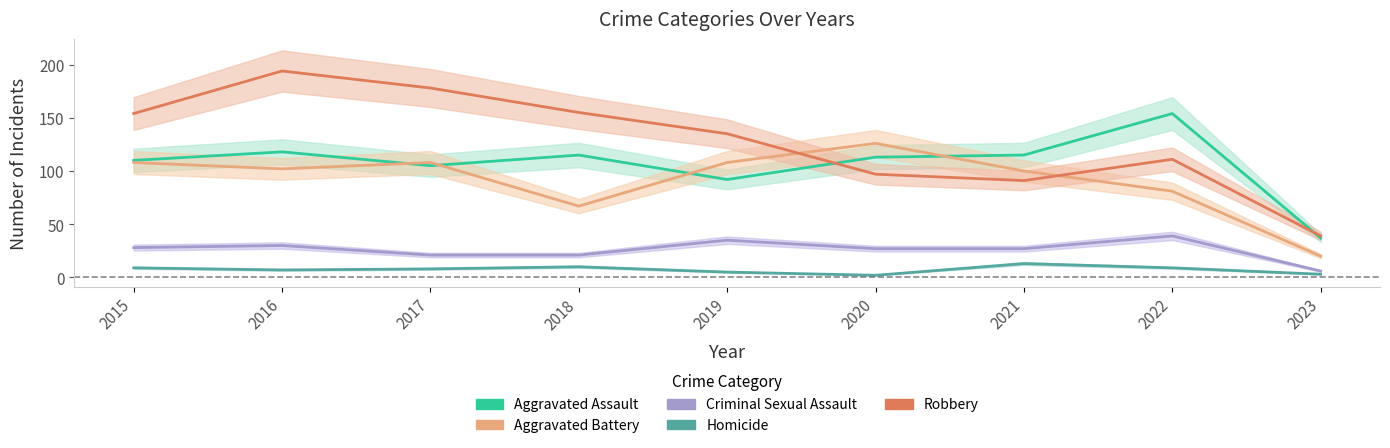

Does the chart have visible grid lines?

No